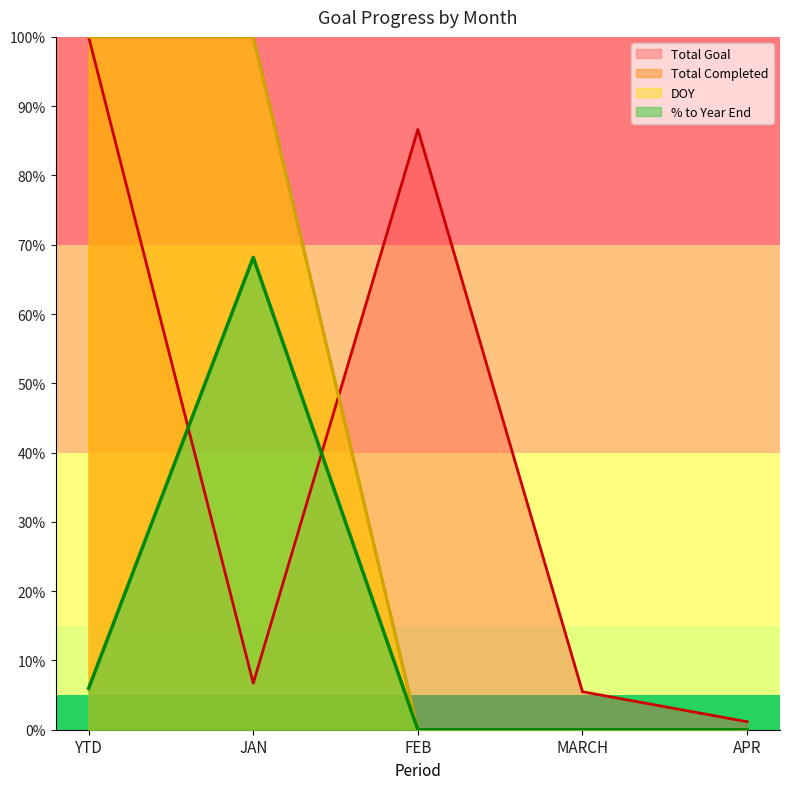

What are all the series names shown in the legend?

Total Completed, Total Goal, DOY, % to Year End